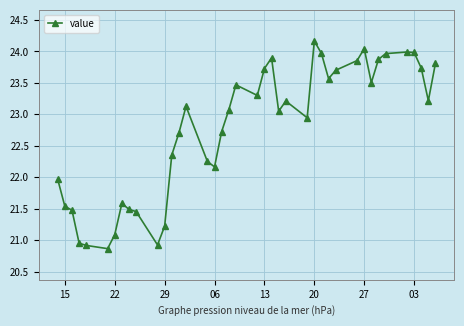

What is the value of the 40th point from the left?

23.8